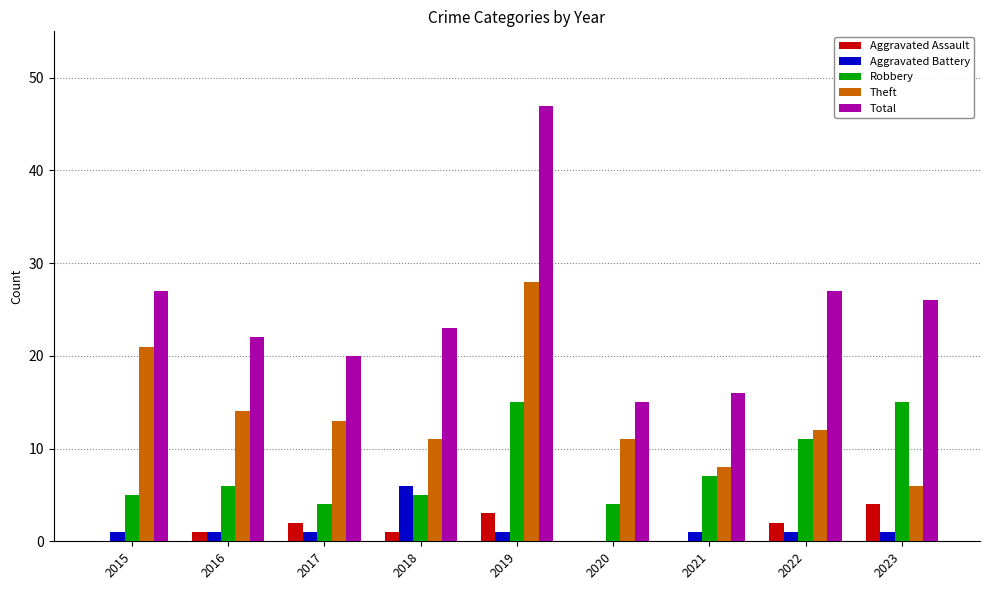

The value of Total at 2016 is 32. True or false?

False